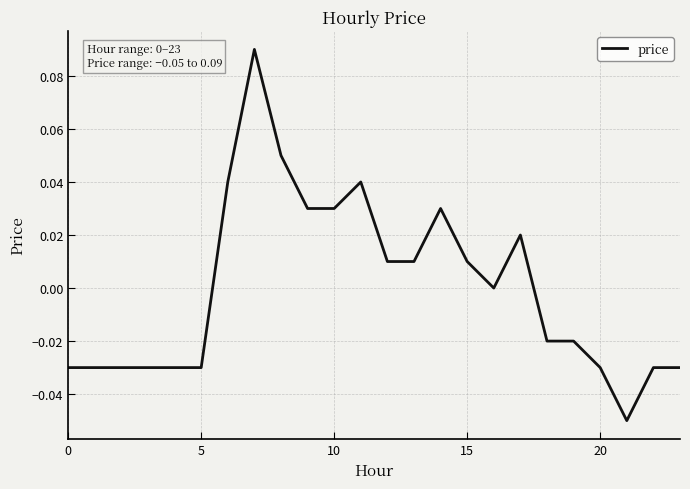

Does the chart display data point markers on the line(s)?

No